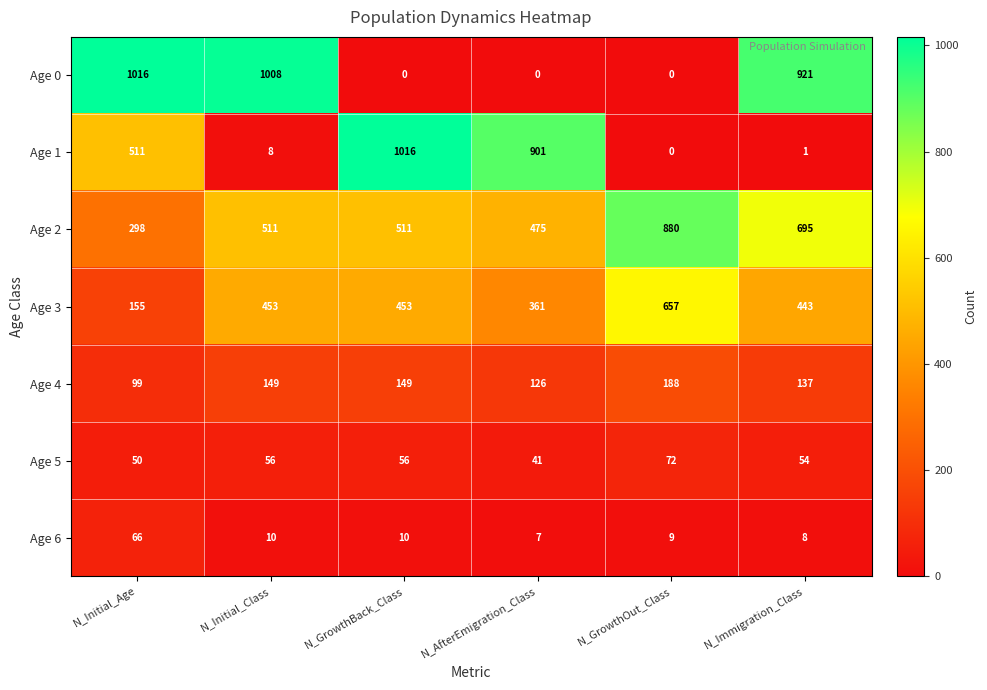

The value of Age 1 at N_Initial_Class is 8. True or false?

True